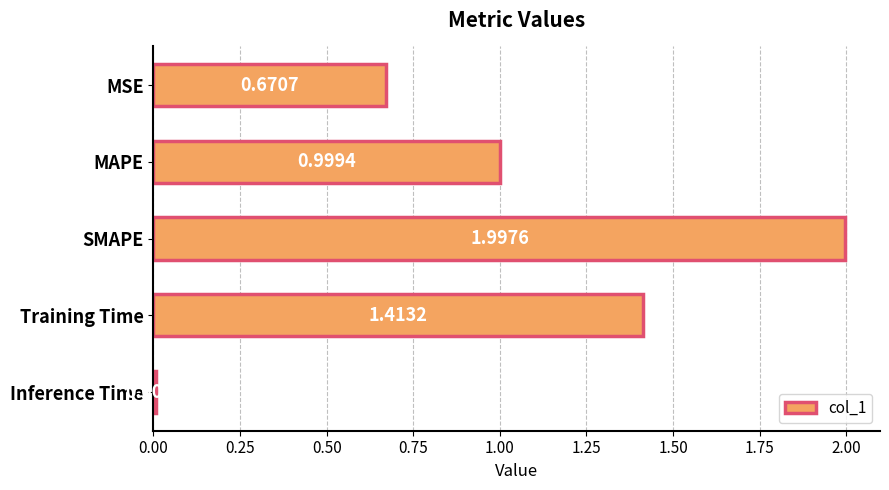

What is the sum of the values at SMAPE and MSE?

2.7